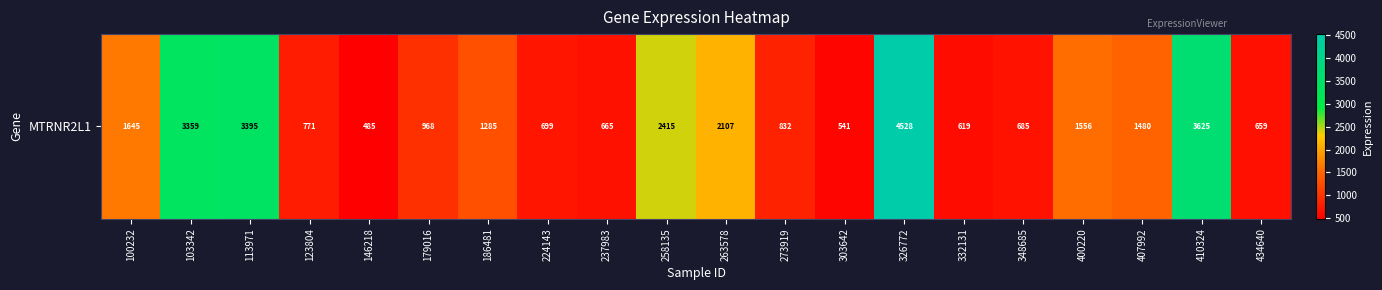

What is the minimum value shown in the chart?

485.5